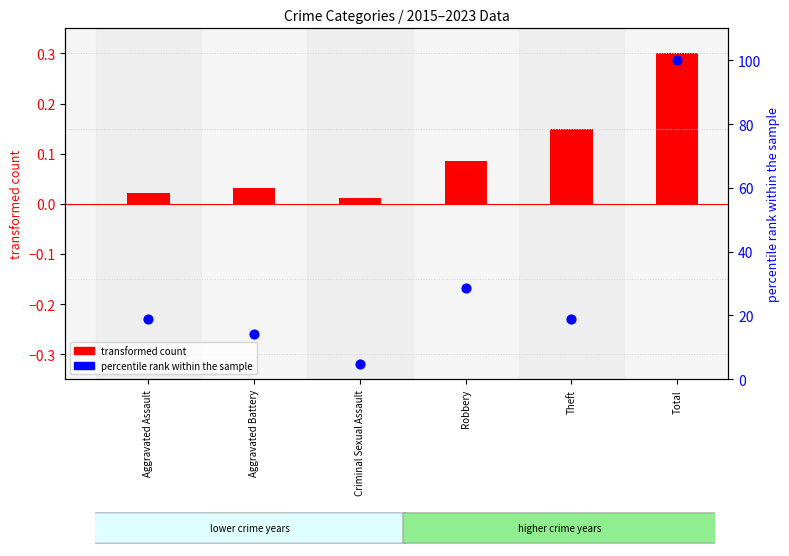

Which series has the largest total across all categories?

percentile rank within the sample